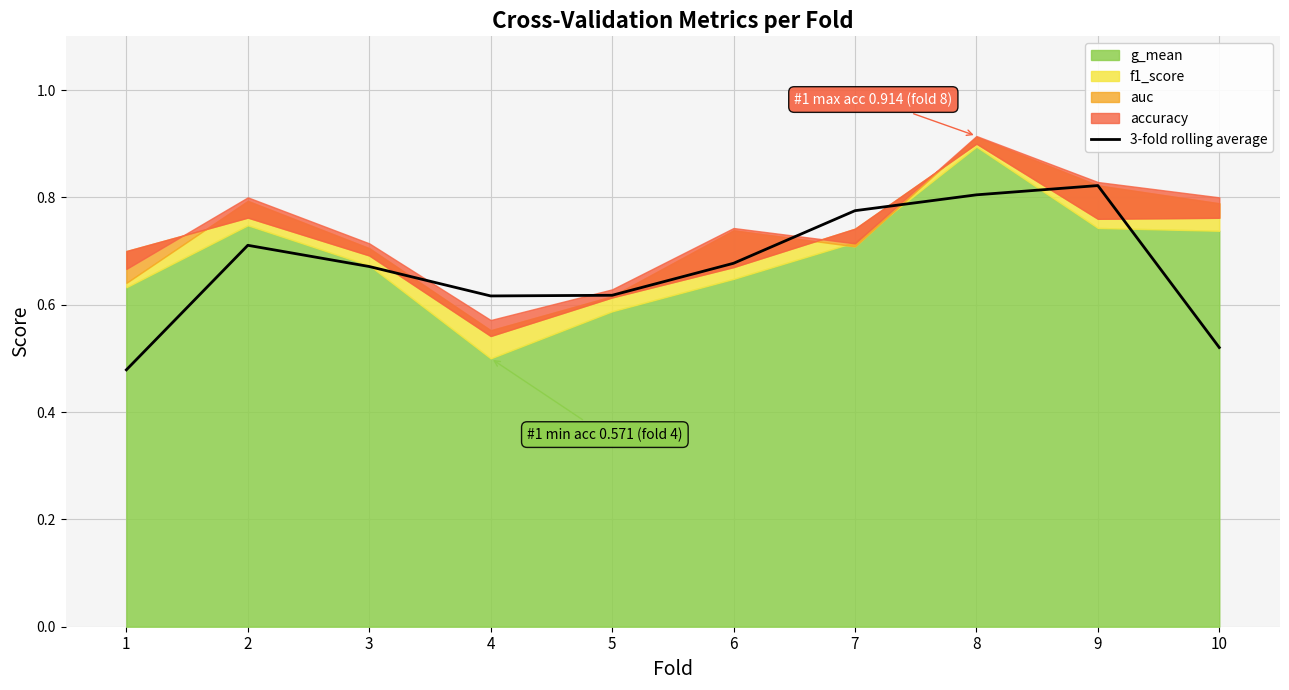

What is the value of the 3rd point from the left?

0.7